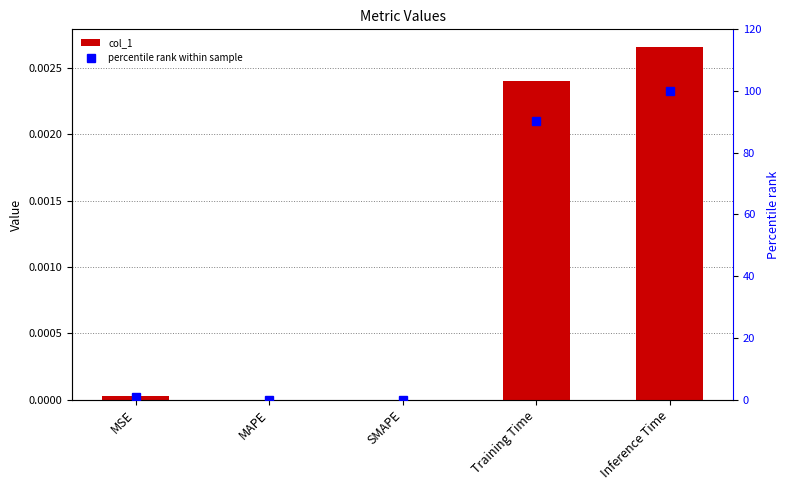

Rank the categories by percentile rank within sample value from lowest to highest.

MAPE, SMAPE, MSE, Training Time, Inference Time